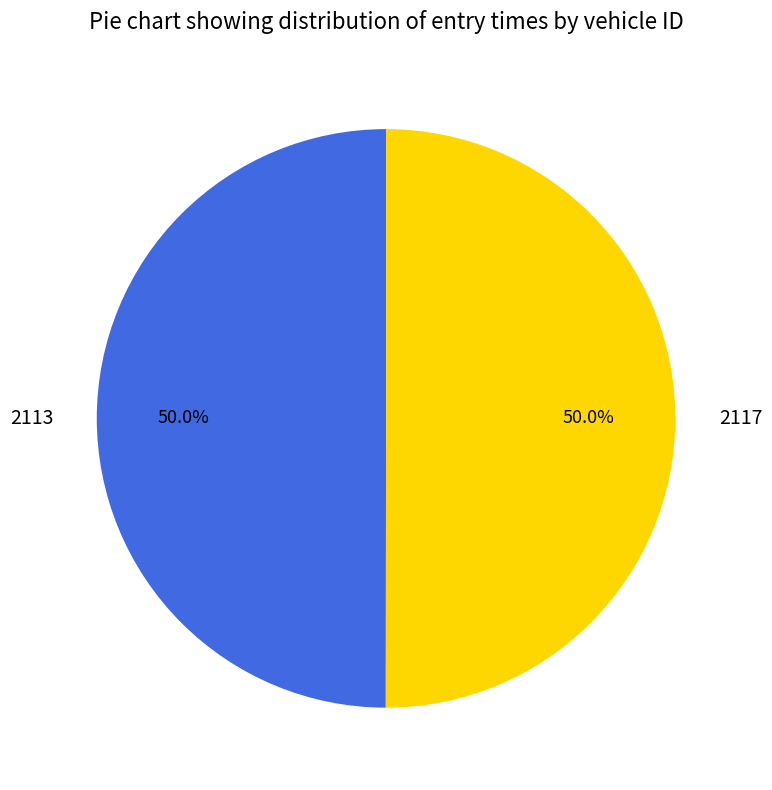

Approximately how many times larger is the value at 2113 compared to 2117?

1.0